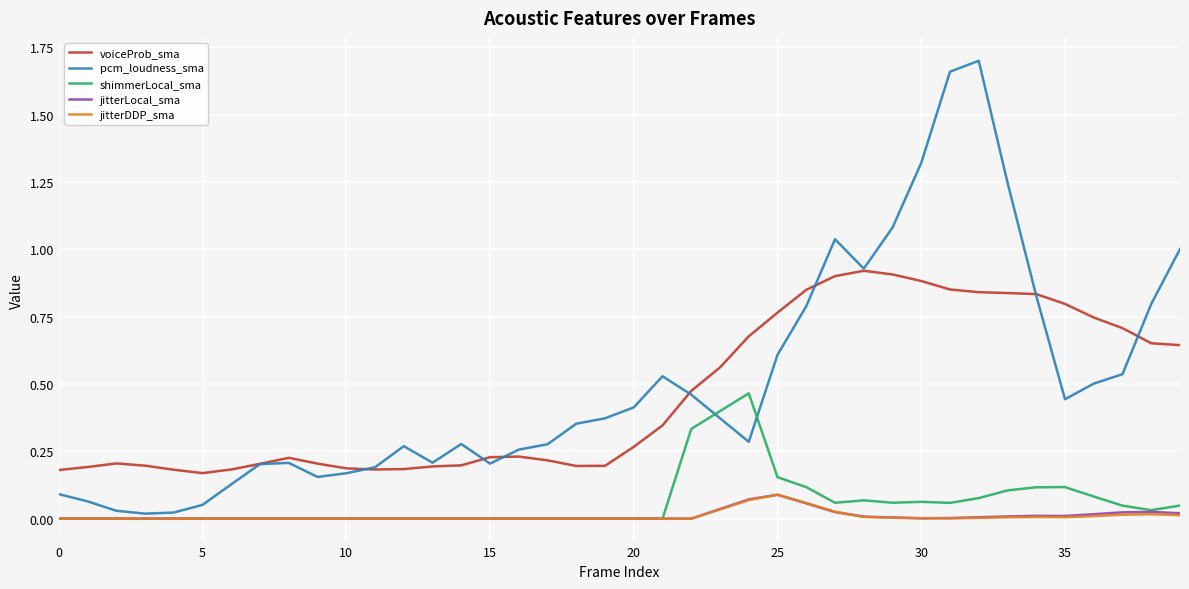

True or false: voiceProb_sma and jitterLocal_sma intersect in this chart.

False